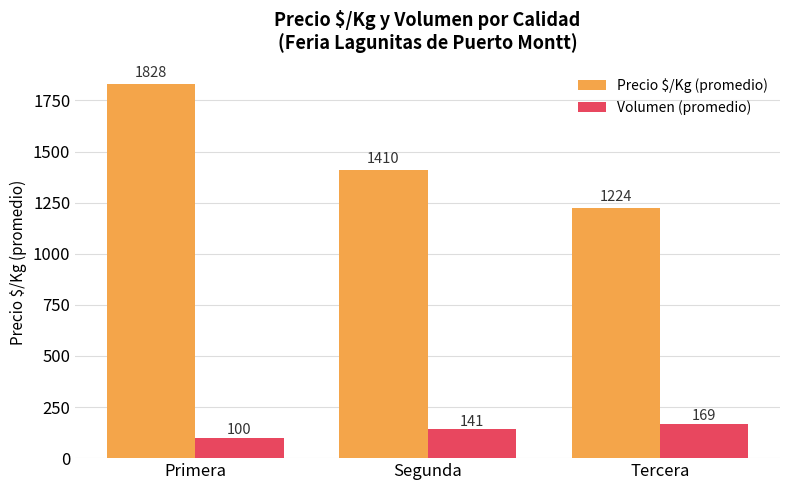

What is the value of the Volumen (promedio) bar at the 2nd from the left?

141